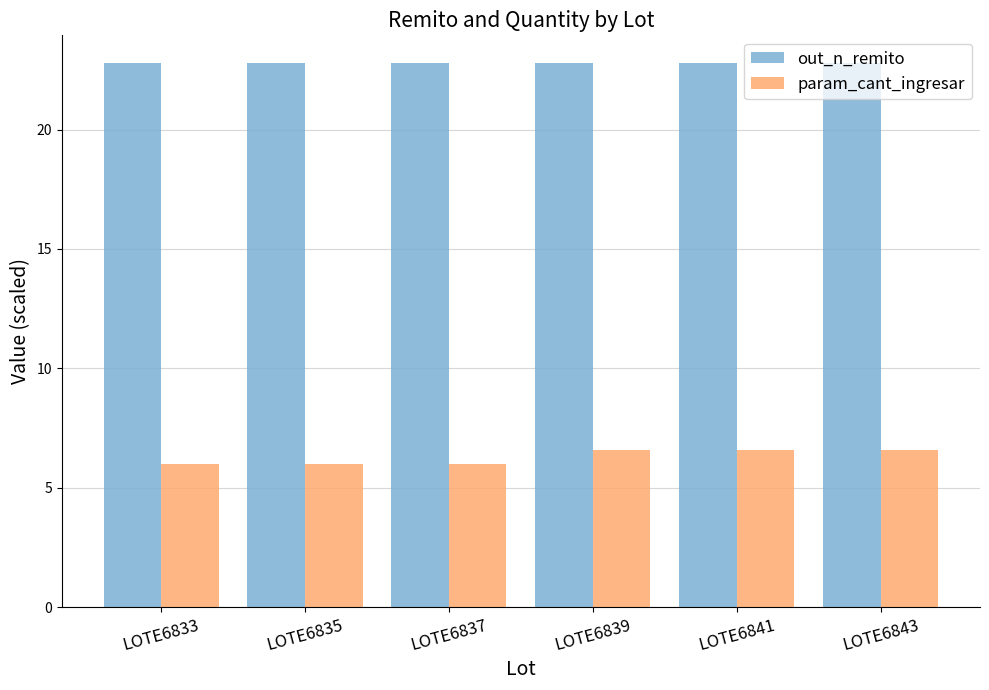

What is the maximum value for out_n_remito?

22.8